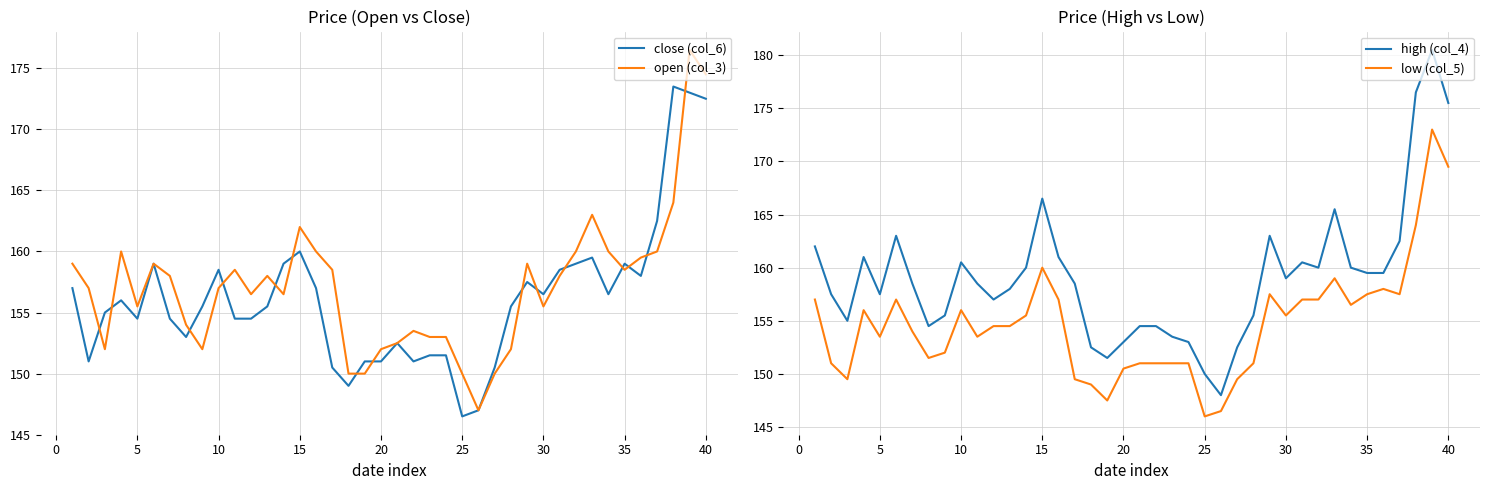

At how many categories does at least one series exceed 152?

37